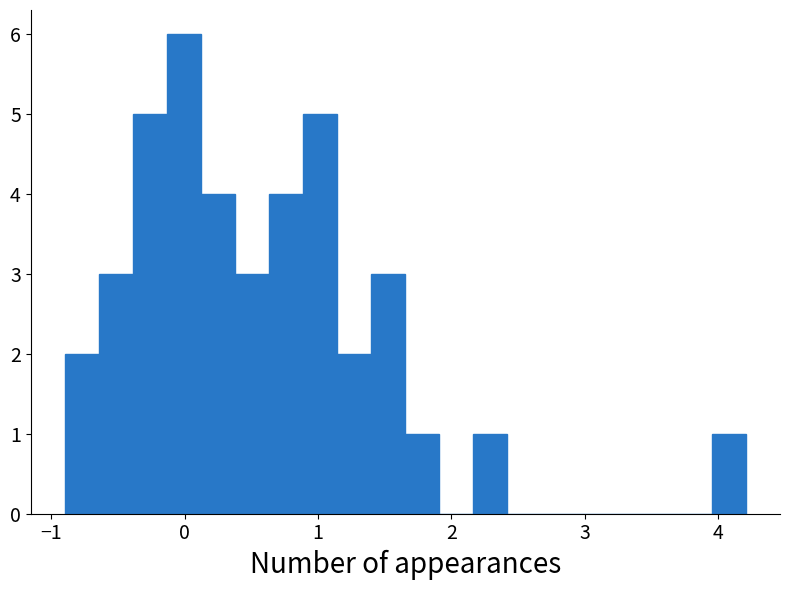

Around what value on the x-axis is the tallest bar? Give the approximate position of its centre, as read against the axis.

0.0